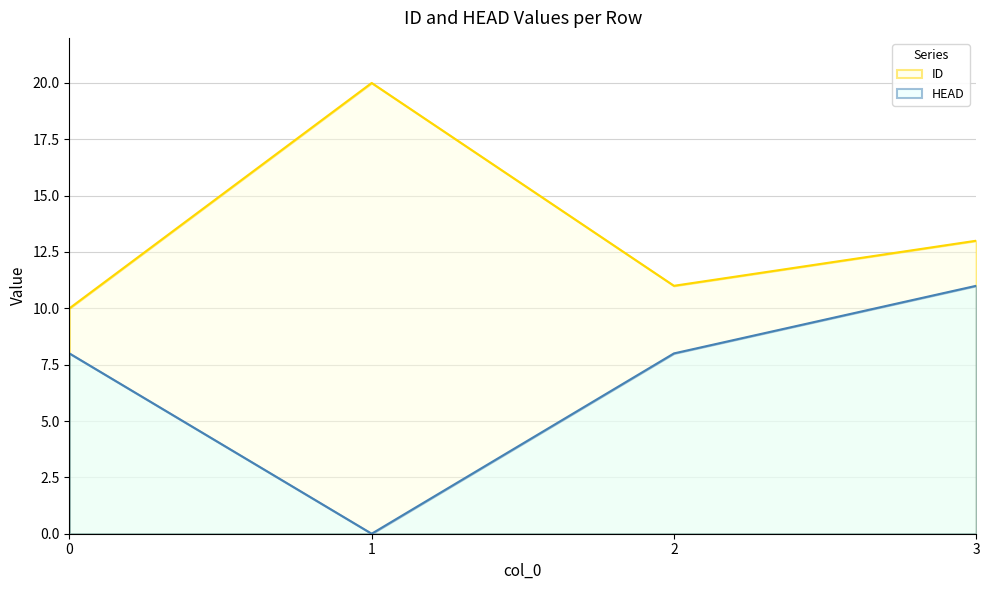

How many data points in ID are above 13?

1